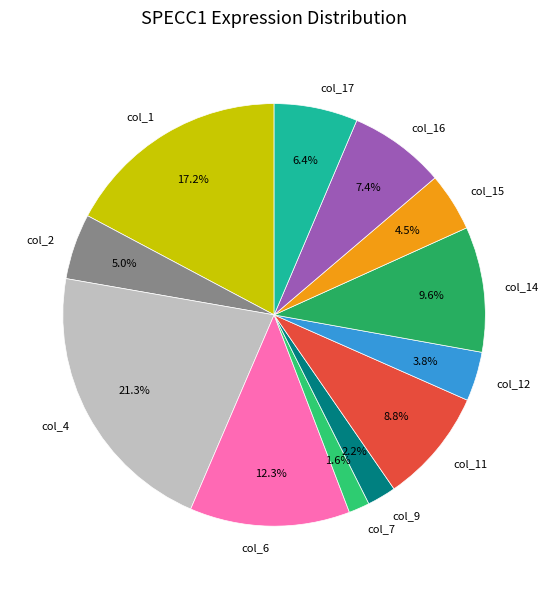

Rank the categories by value from highest to lowest.

col_4, col_1, col_6, col_14, col_11, col_16, col_17, col_2, col_15, col_12, col_9, col_7